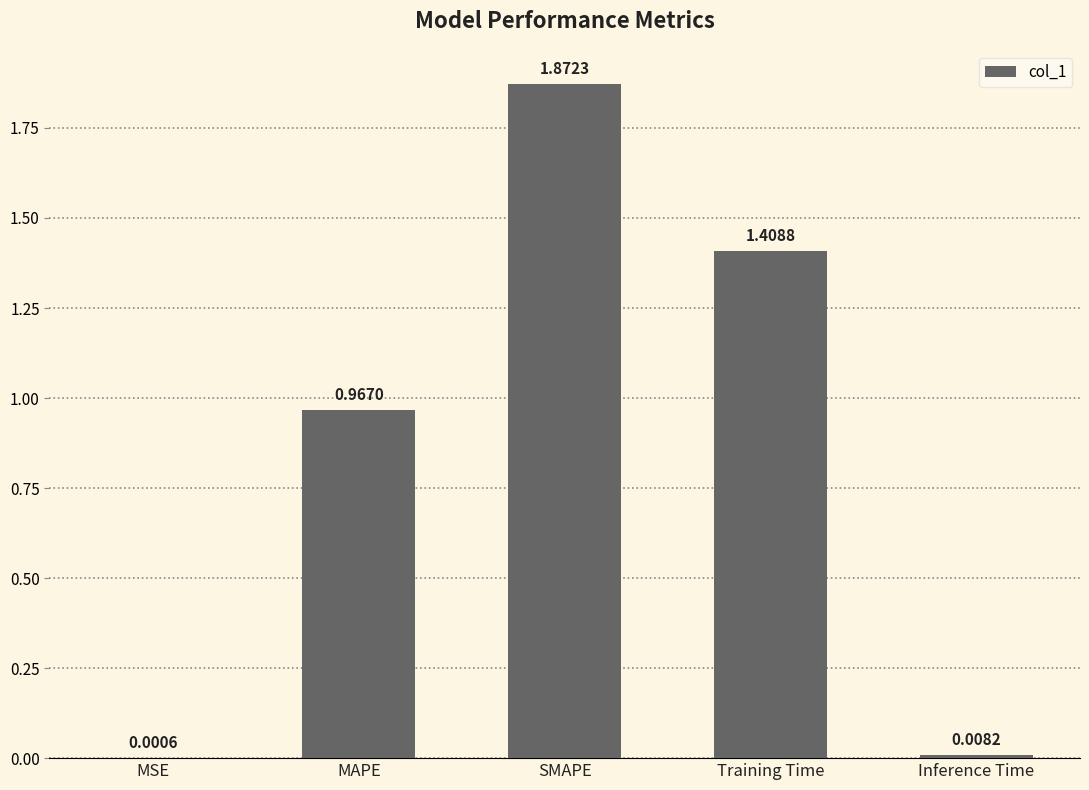

Where is the data nearest to the value 0?

MSE